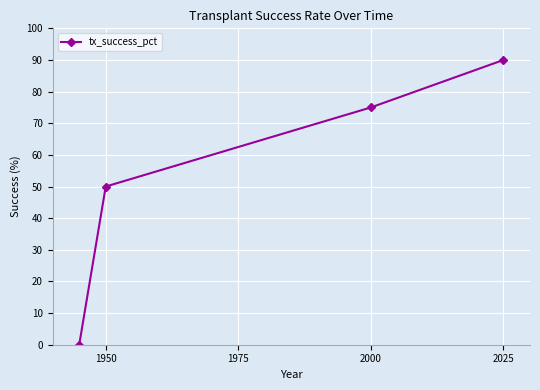

What is the sum of all values?

215